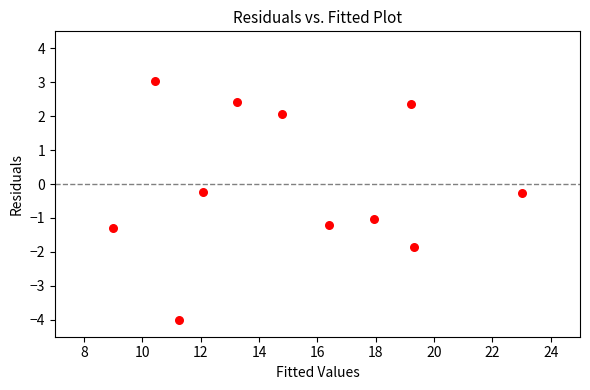

What is the range of Y values (max minus min)?

7.0